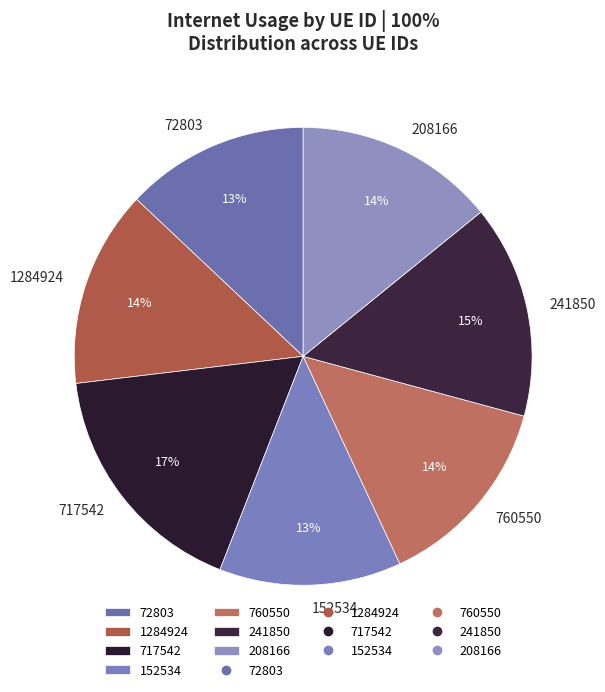

Which category has the biggest portion of the pie?

717542